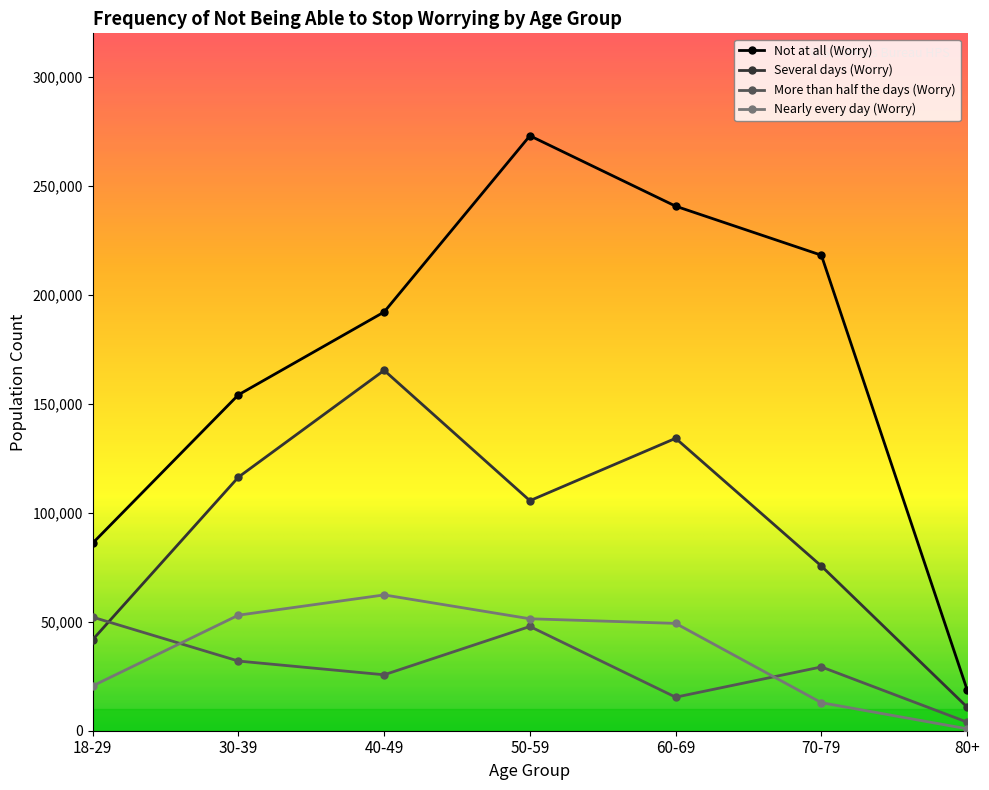

How many lines are shown in the chart?

4